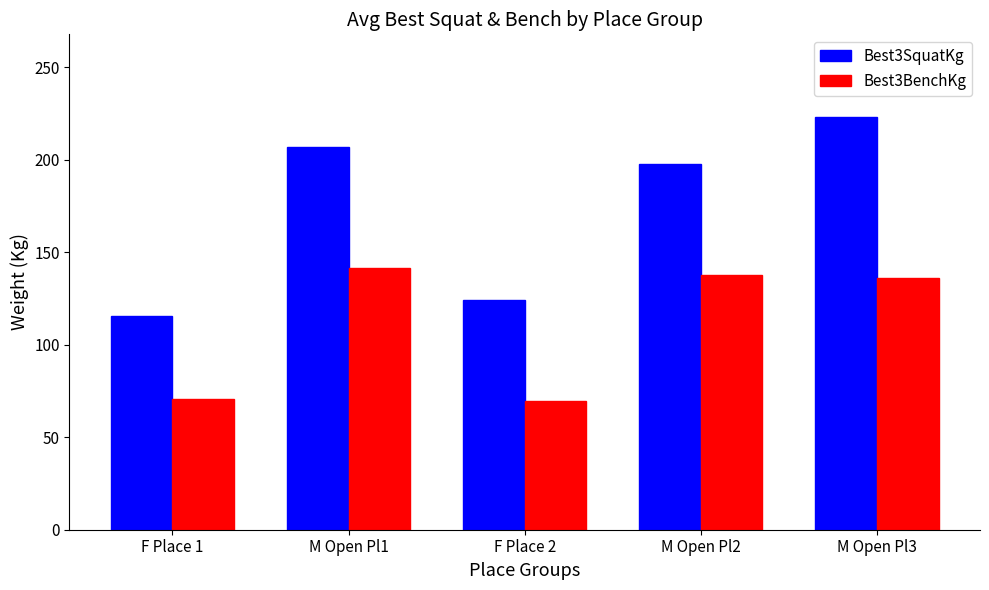

Which series has the widest spread of values?

Best3SquatKg